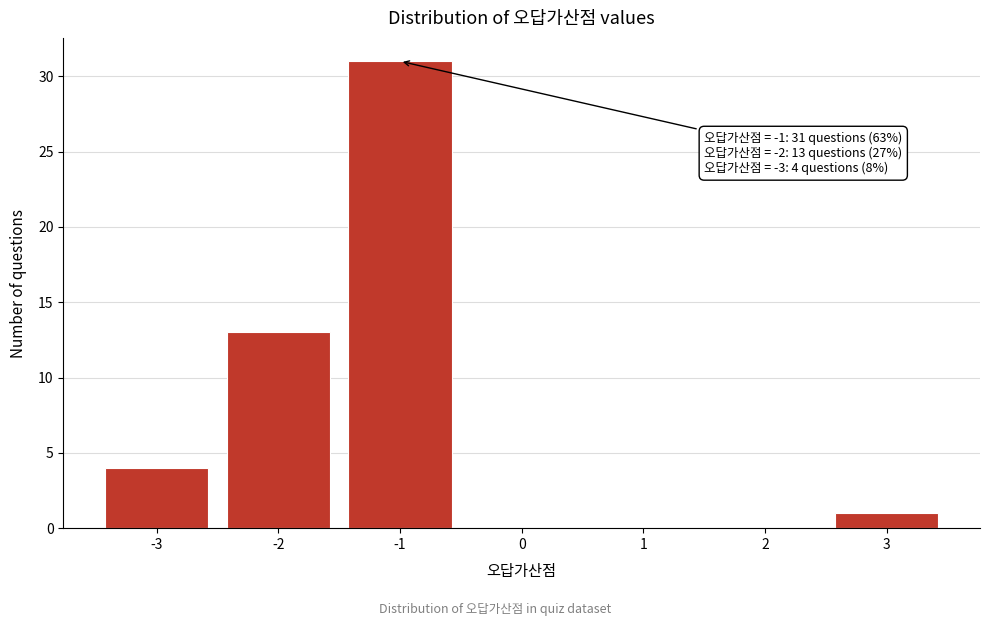

Which range on the x-axis has the tallest bar?

-1.5 to -0.5